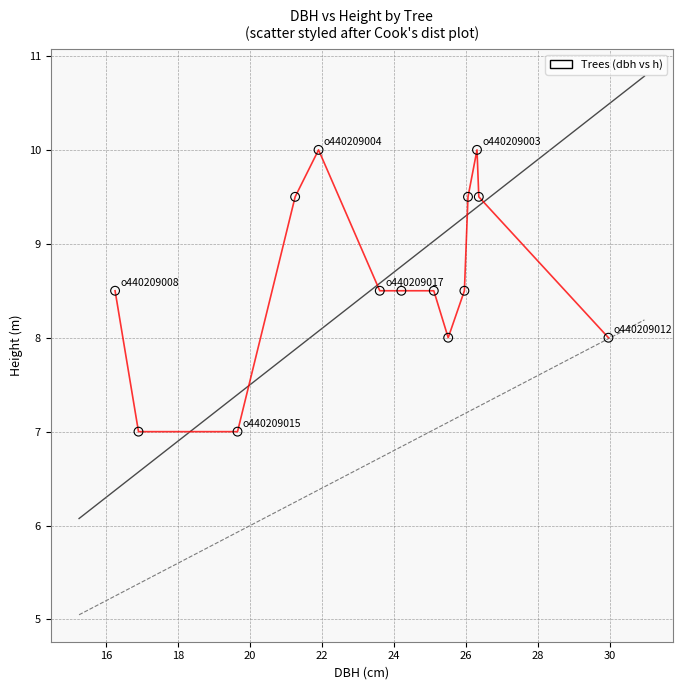

What is the range of Y values (max minus min)?

3.0